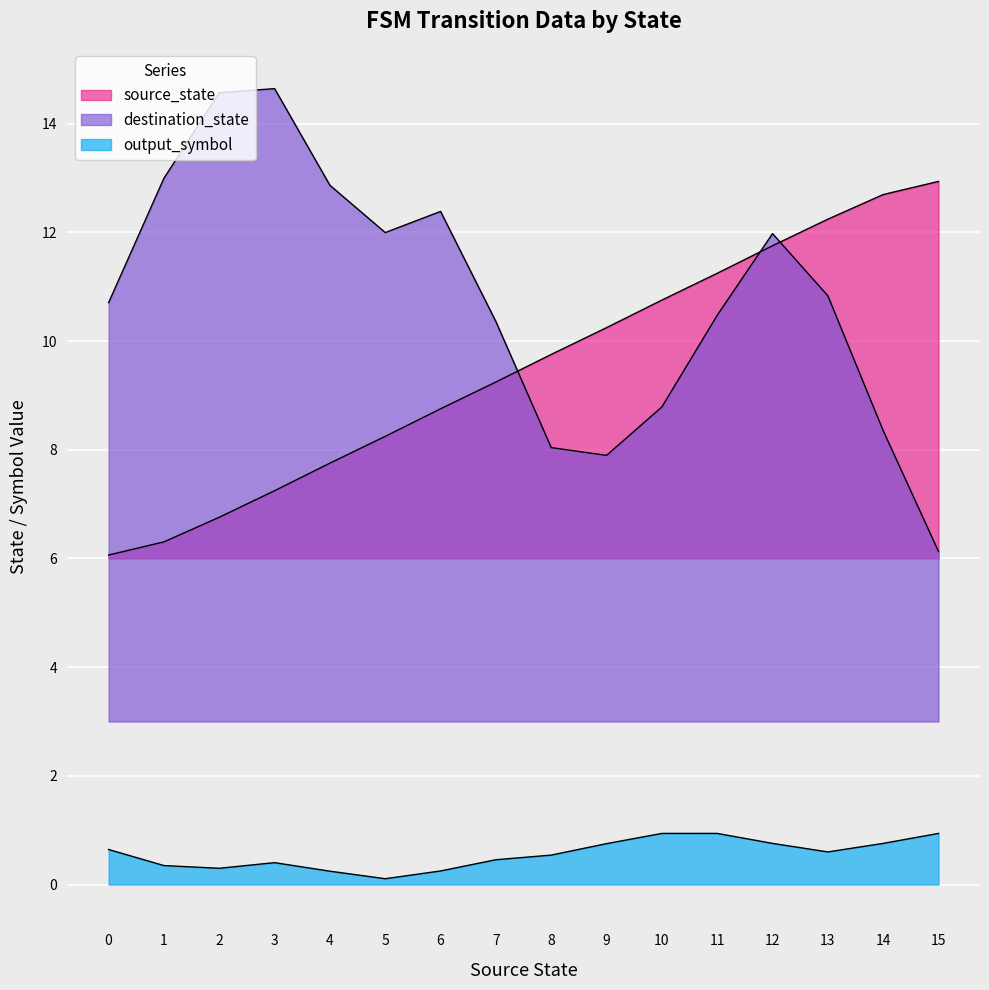

How many interior local peaks does the output_symbol series have?

2